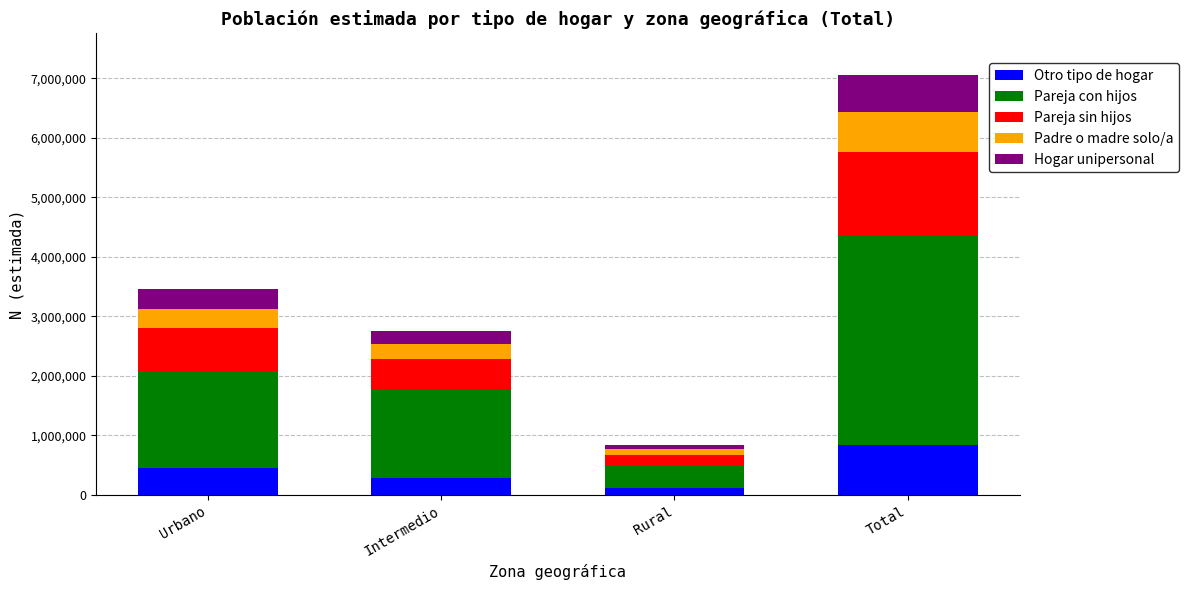

Reading right to left, list the values for the Otro tipo de hogar series.

Total=834330	Rural=109037	Intermedio=283889	Urbano=441405